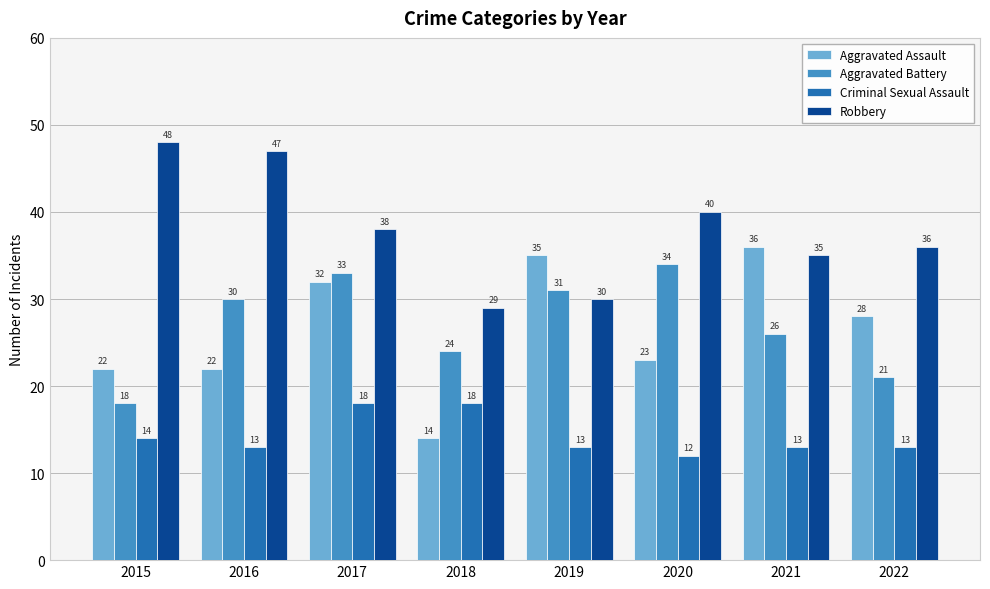

How many groups of bars are there?

8